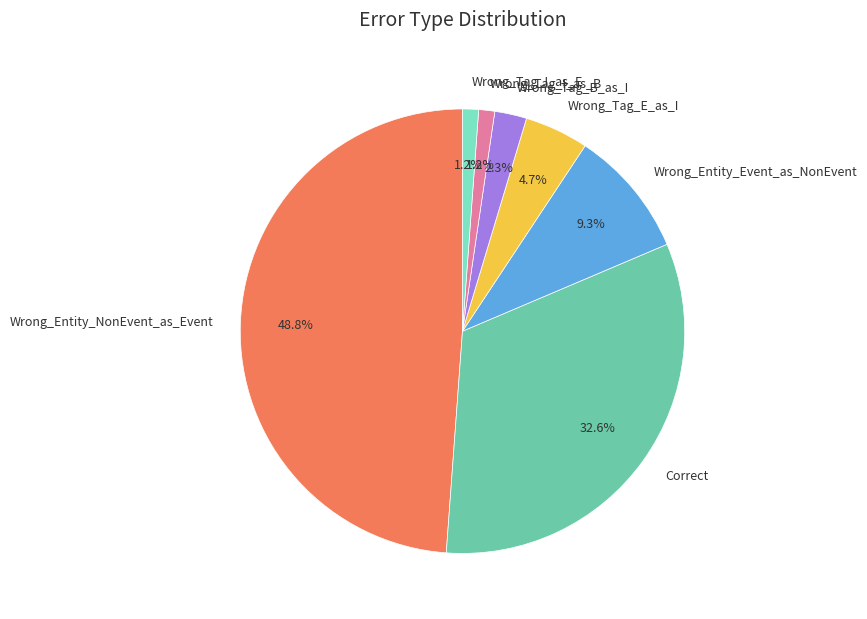

To the nearest percent, what percentage of the pie is Correct?

33%